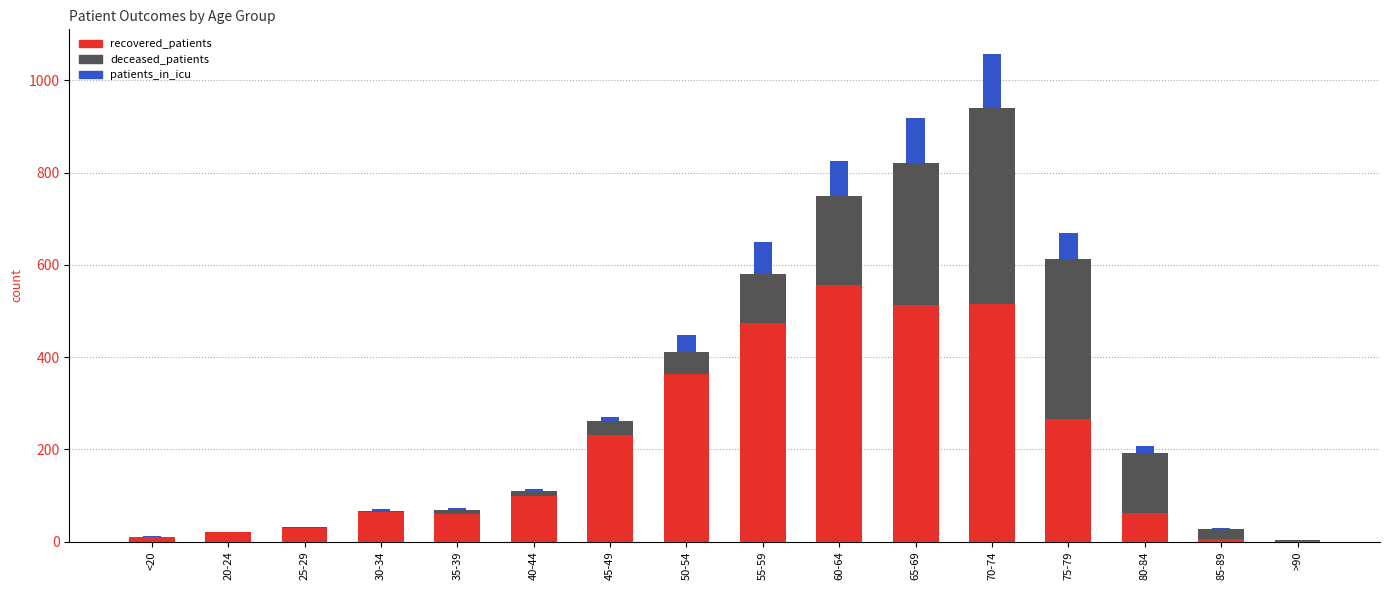

Is it true that recovered_patients equals 29 at 25-29?

True